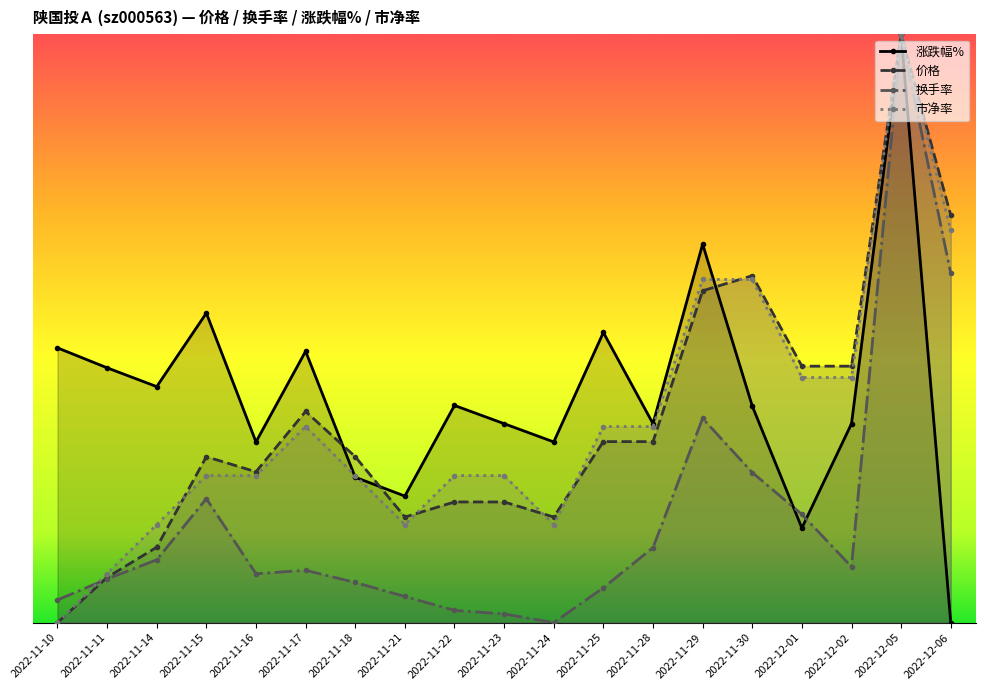

At 2022-11-21, list the series in order from smallest to largest.

换手率, 市净率, 价格, 涨跌幅%